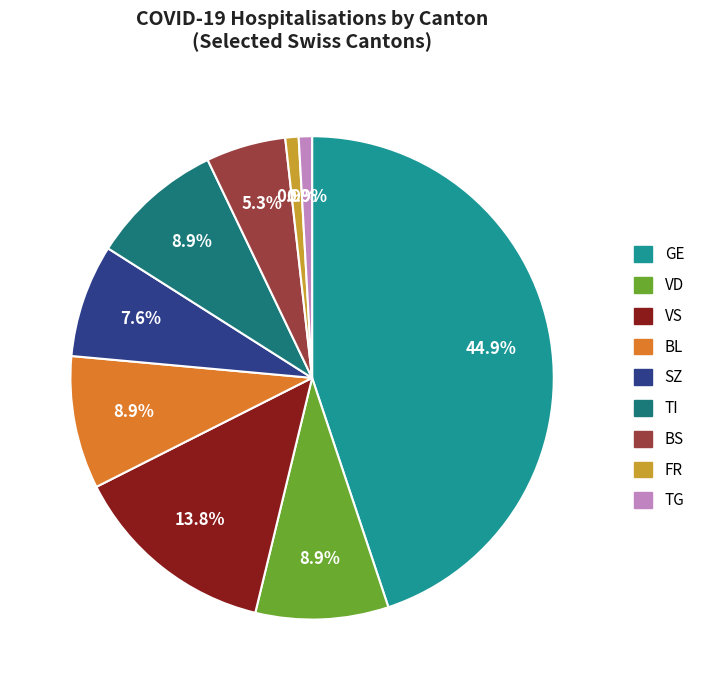

Does any single category account for the majority?

No